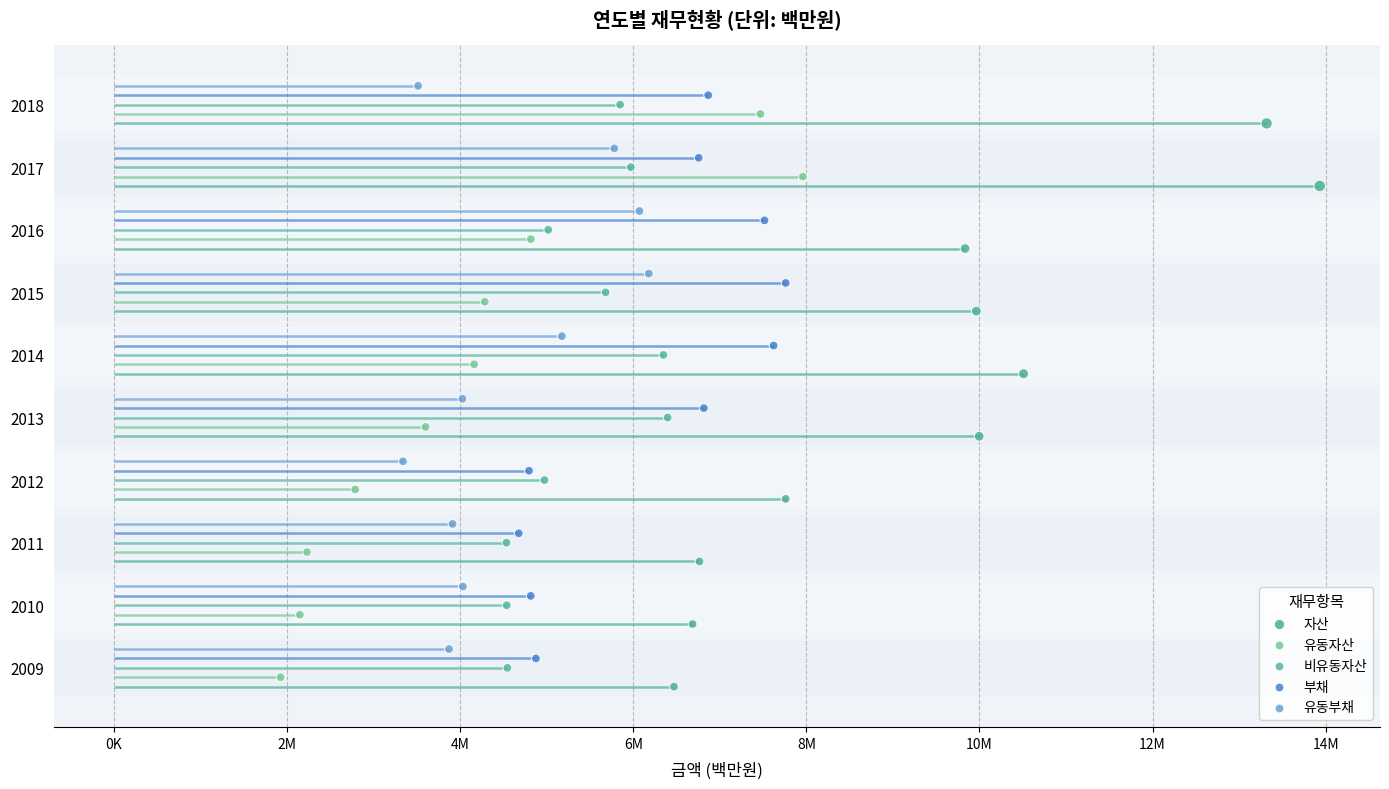

Which series reaches the maximum Y coordinate?

유동부채